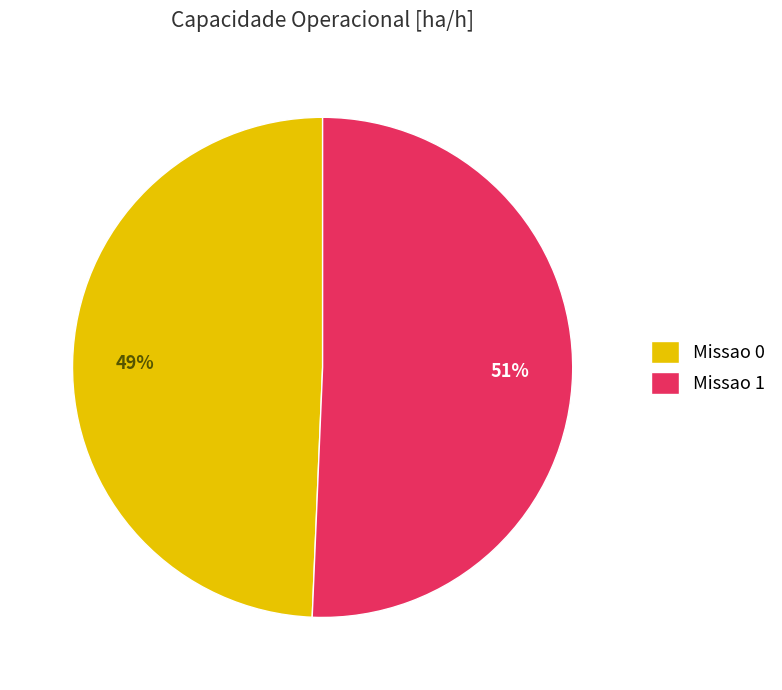

Is the sum of Missao 1 and Missao 0 greater than half?

Yes